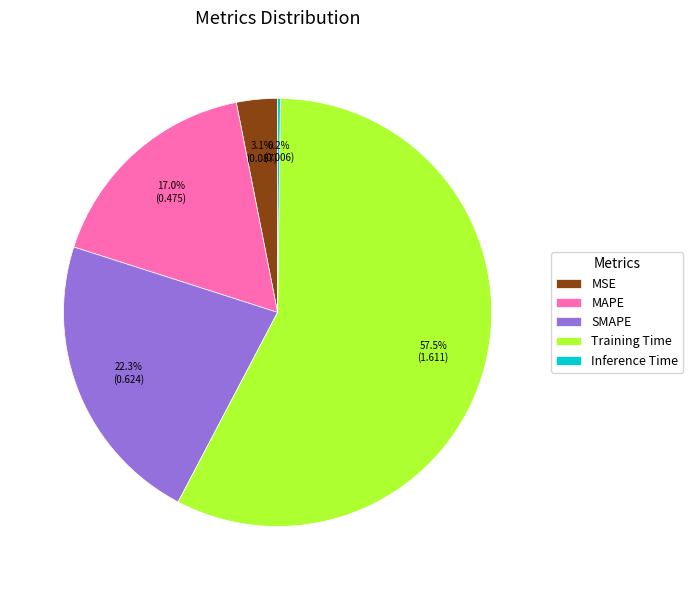

True or false: SMAPE accounts for 22% of the total.

True